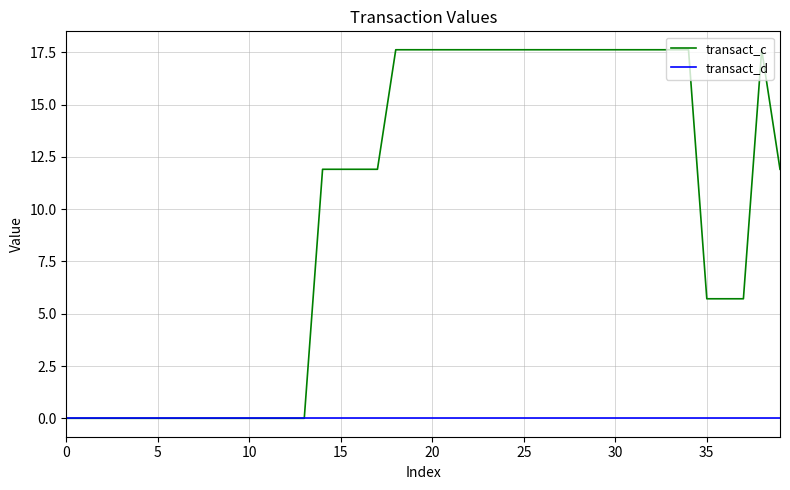

Which series has the largest total across all categories?

transact_c